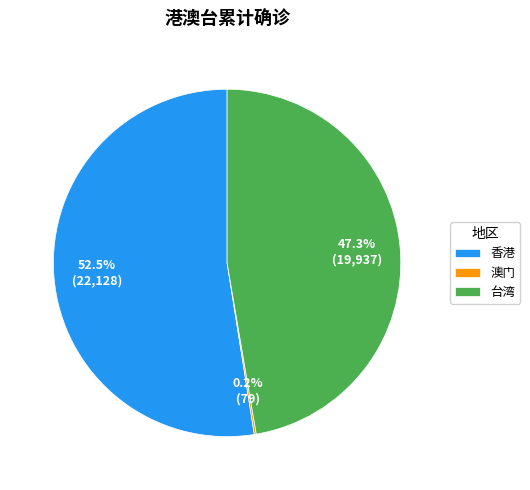

Approximately how many times larger is the value at 台湾 compared to 香港?

0.9